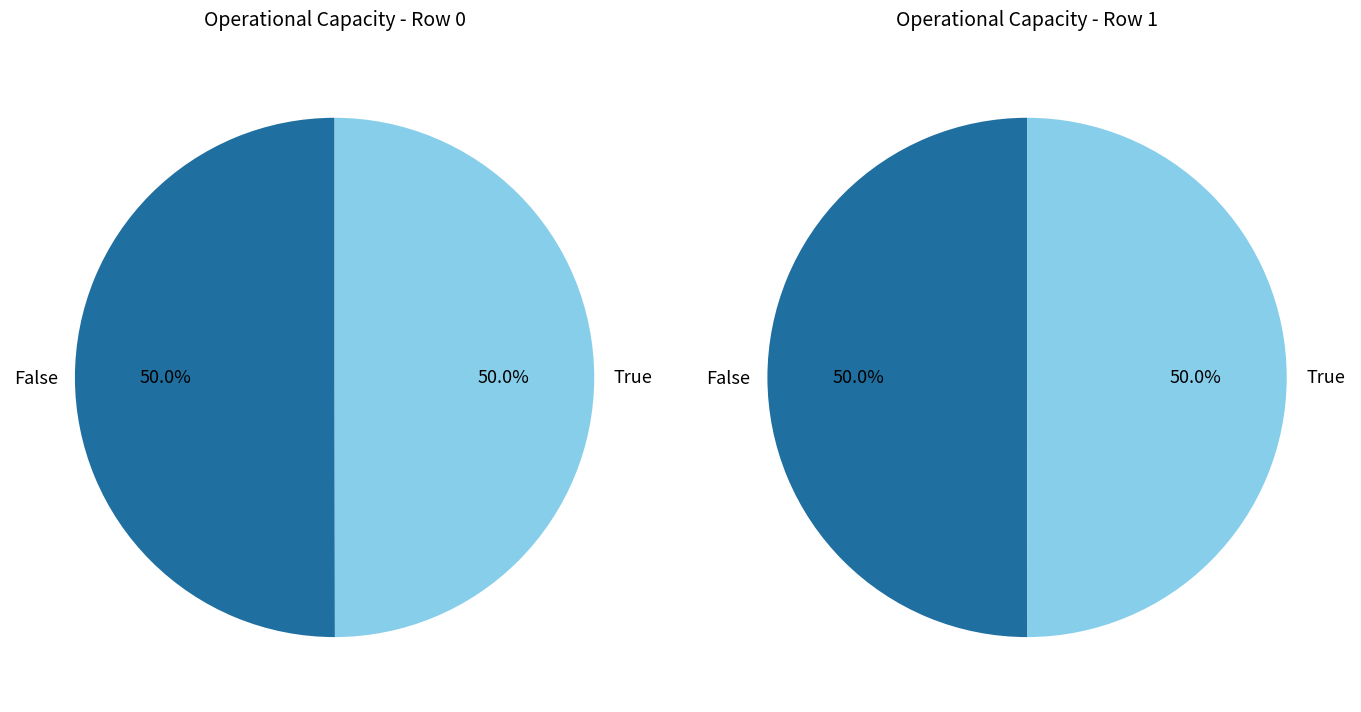

How many slices are in this pie chart?

2